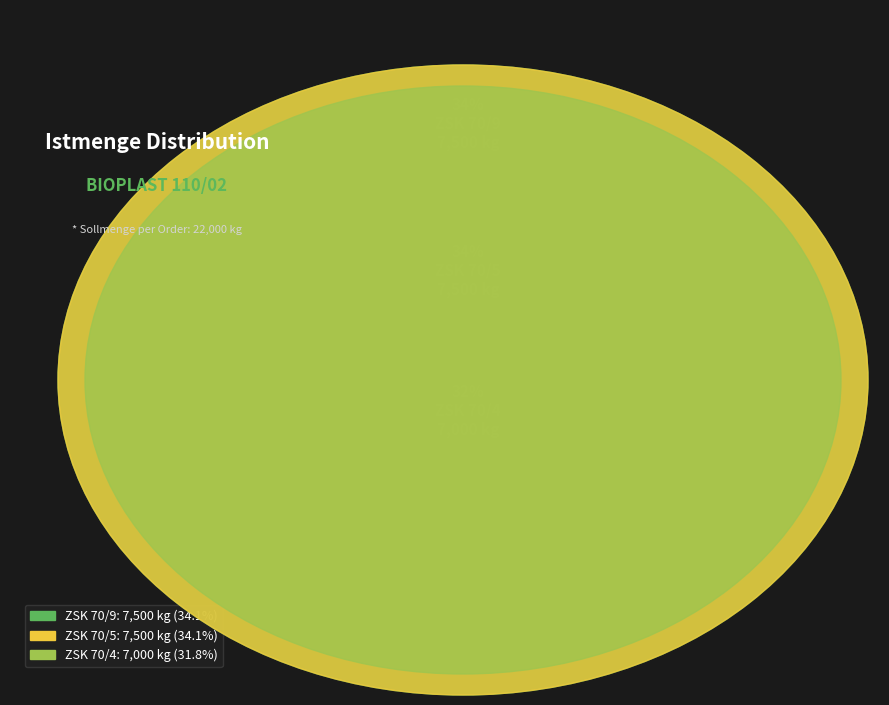

What is the change in value from ZSK 70/4 to ZSK 70/5?

+500